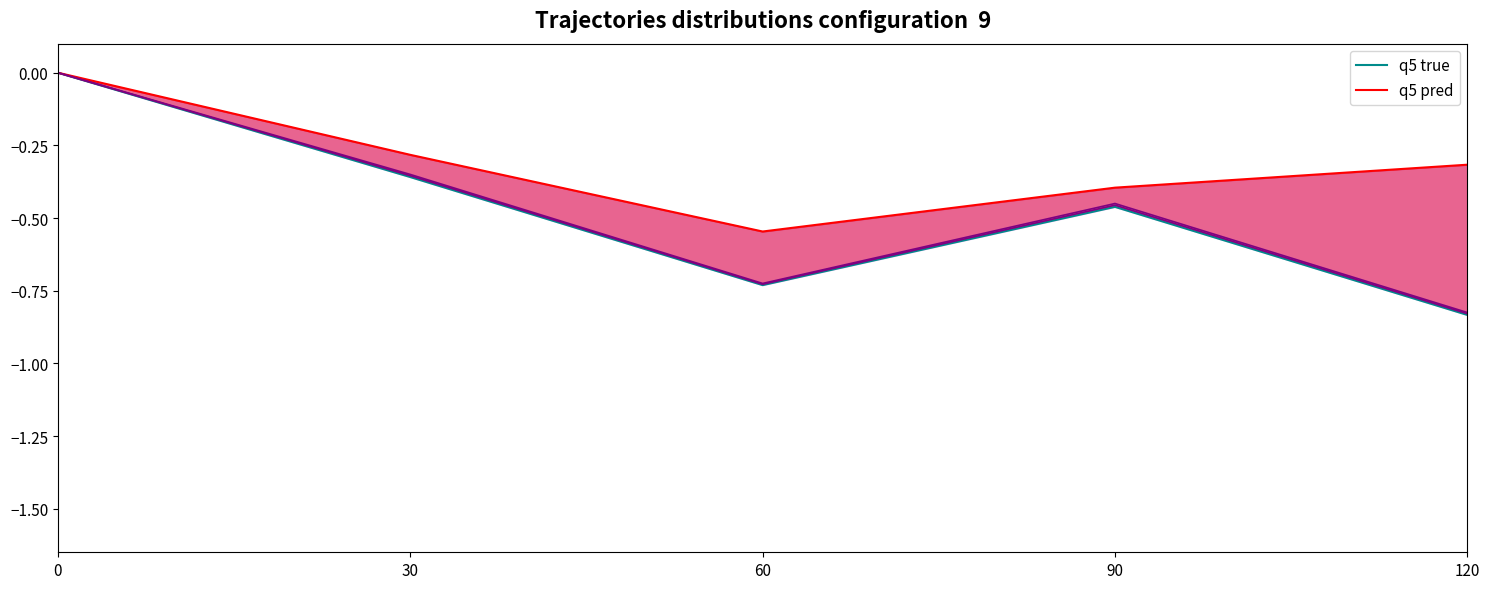

True or false: q5 pred has more than 0 points higher than both neighbors.

False